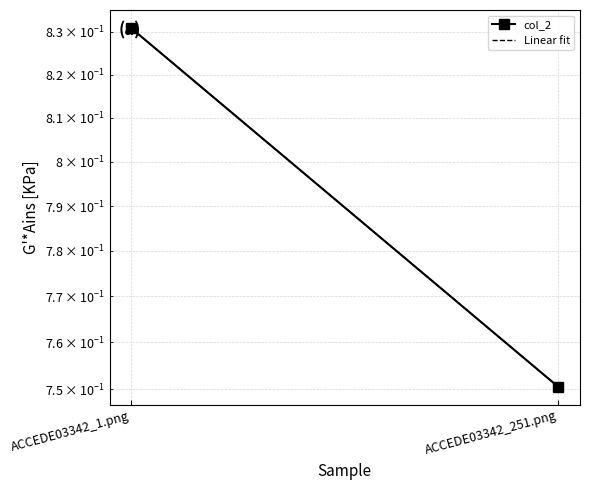

What are all the series names shown in the legend?

col_2, Linear fit